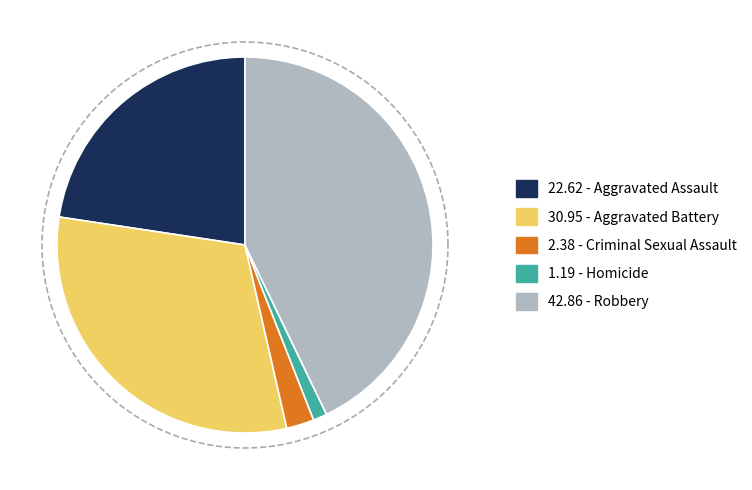

Count the number of slices in the pie.

5